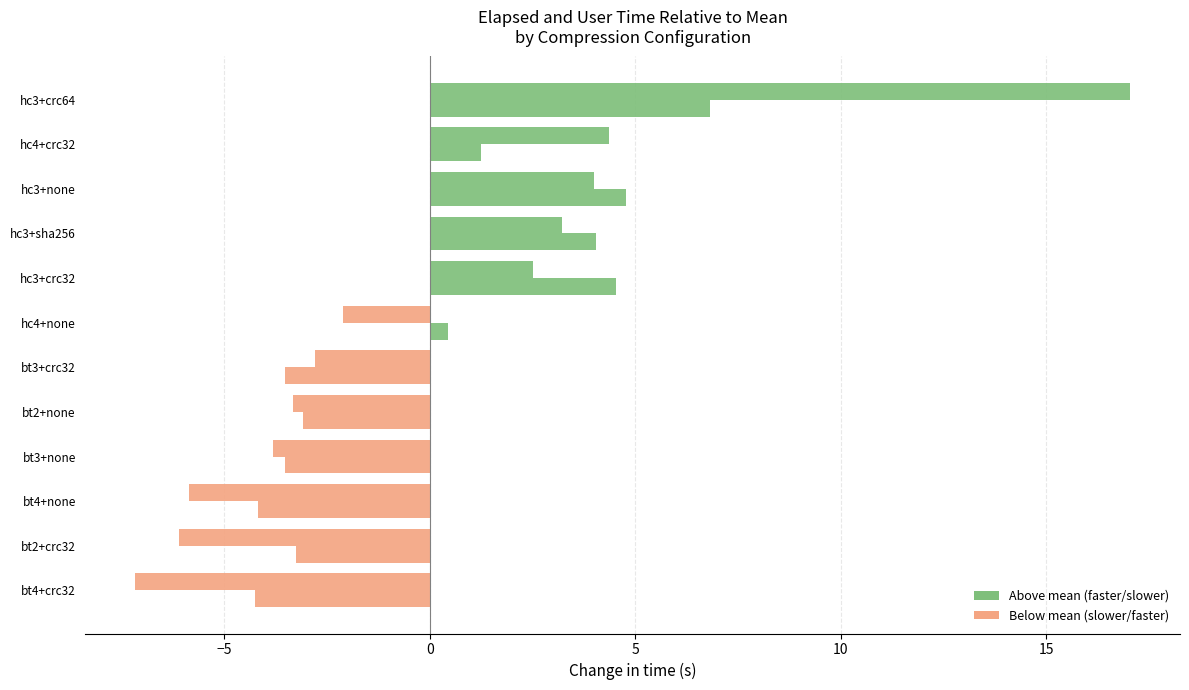

How many distinct data groups are displayed?

2